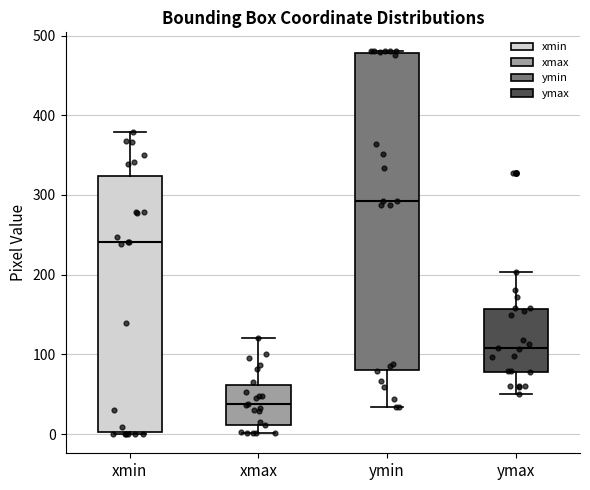

Which box's median line is the lowest?

xmax